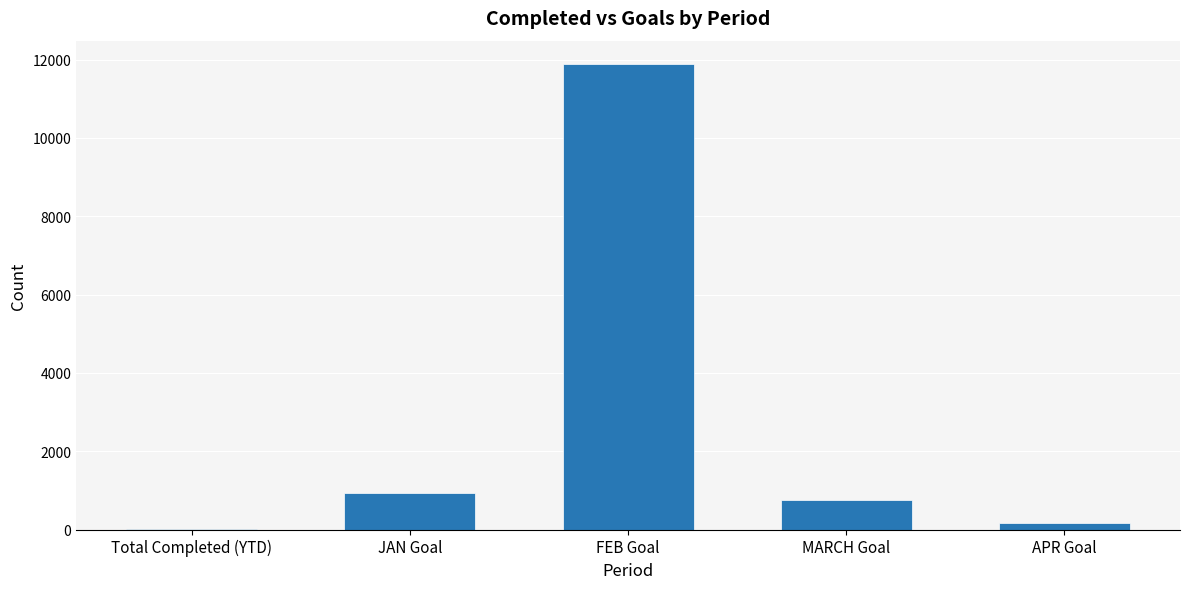

How many distinct data groups are displayed?

1